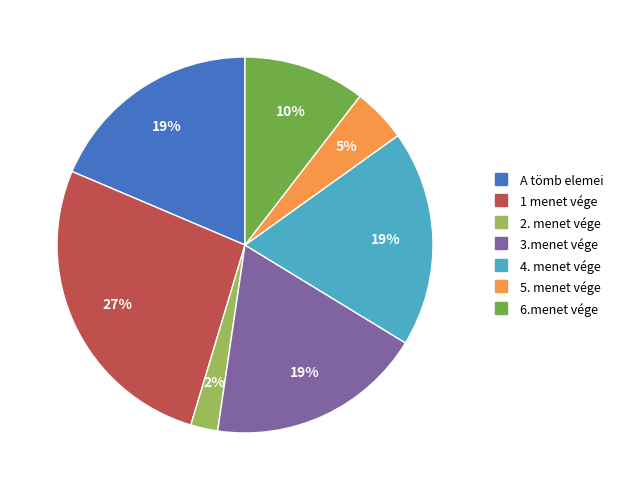

To the nearest percent, what is the average slice percentage?

14%